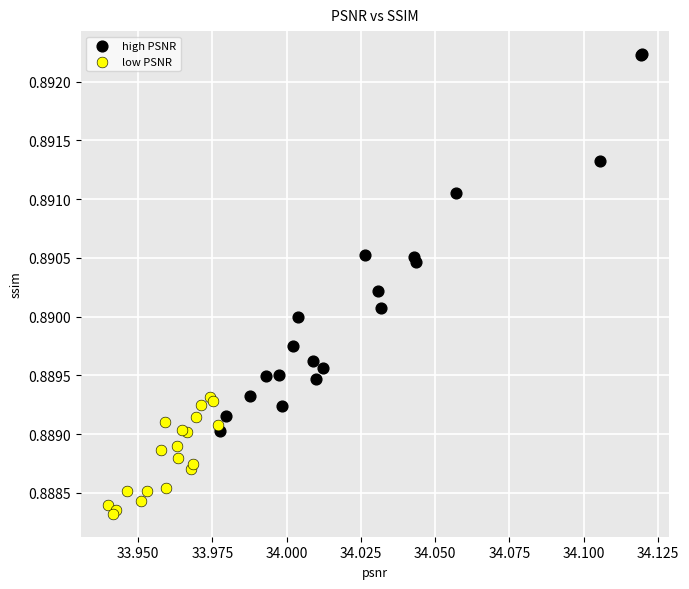

What are all the series names shown in the legend?

high PSNR, low PSNR